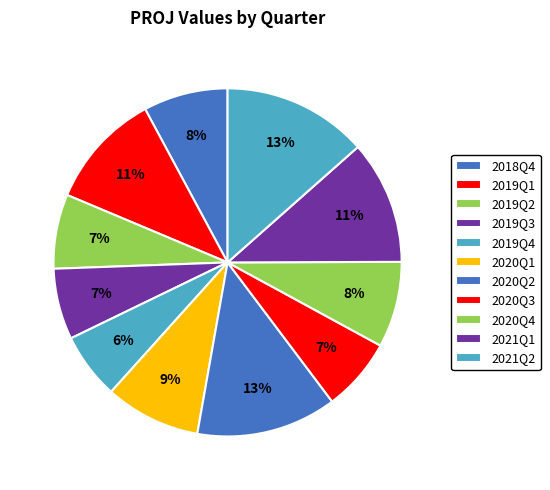

What percentage do 2021Q1 and 2019Q4 together represent?

17.6%